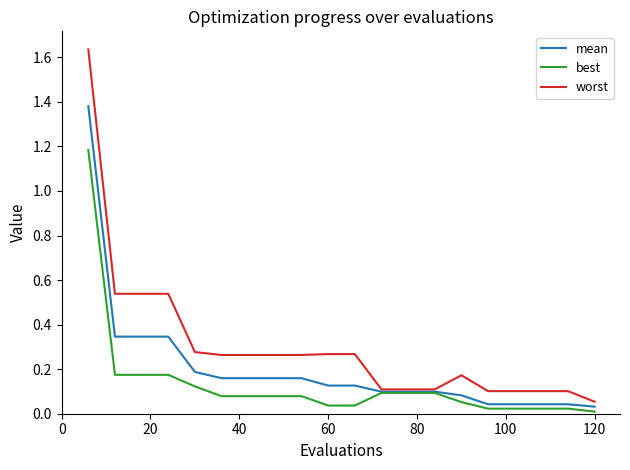

Which series has the largest range (max minus min)?

worst